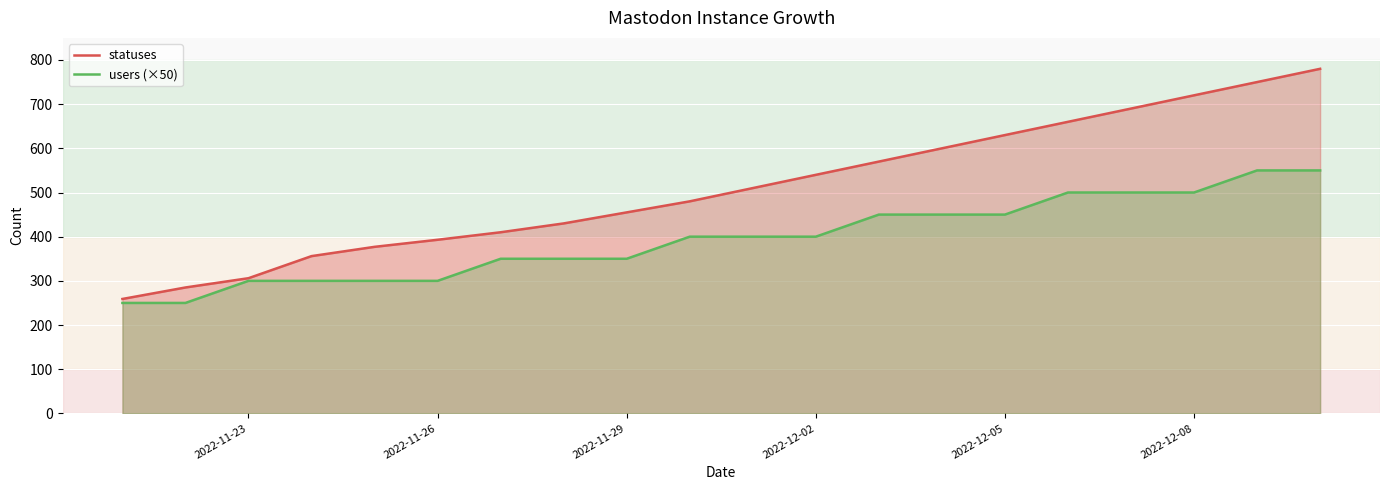

True or false: statuses has a value of 167 at 2022-11-23.

False